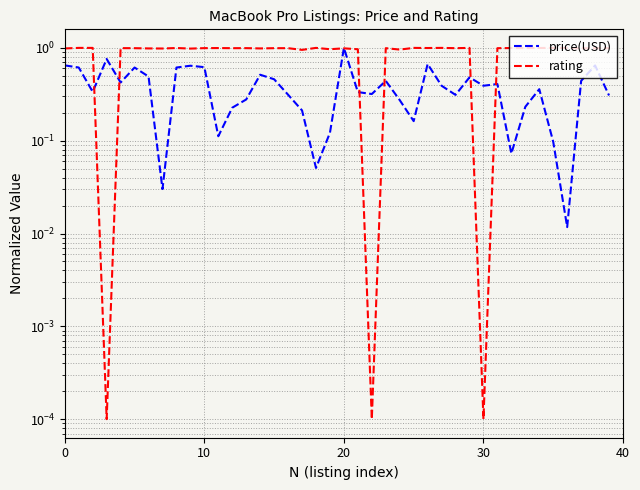

How many categories are shown in the chart?

40